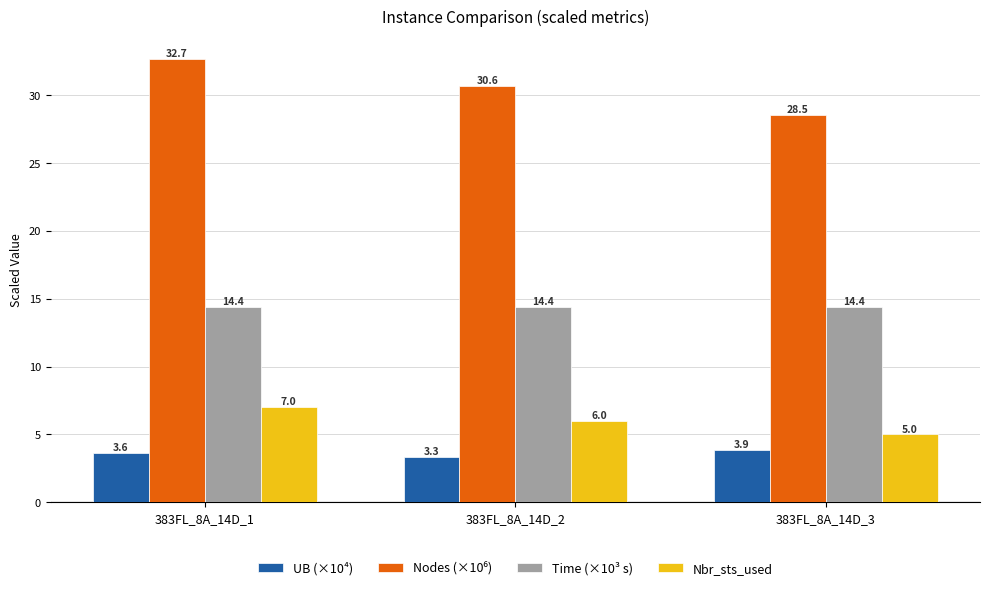

What is the spread (max minus min) of values at 383FL_8A_14D_3?

24.6